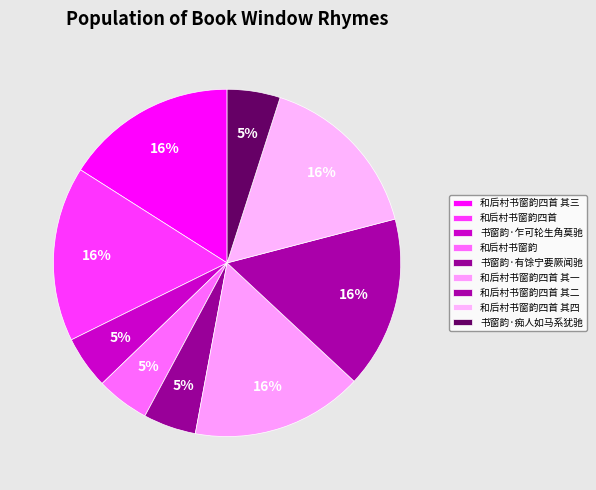

Which slice is the smallest?

书窗韵·乍可轮生角莫驰